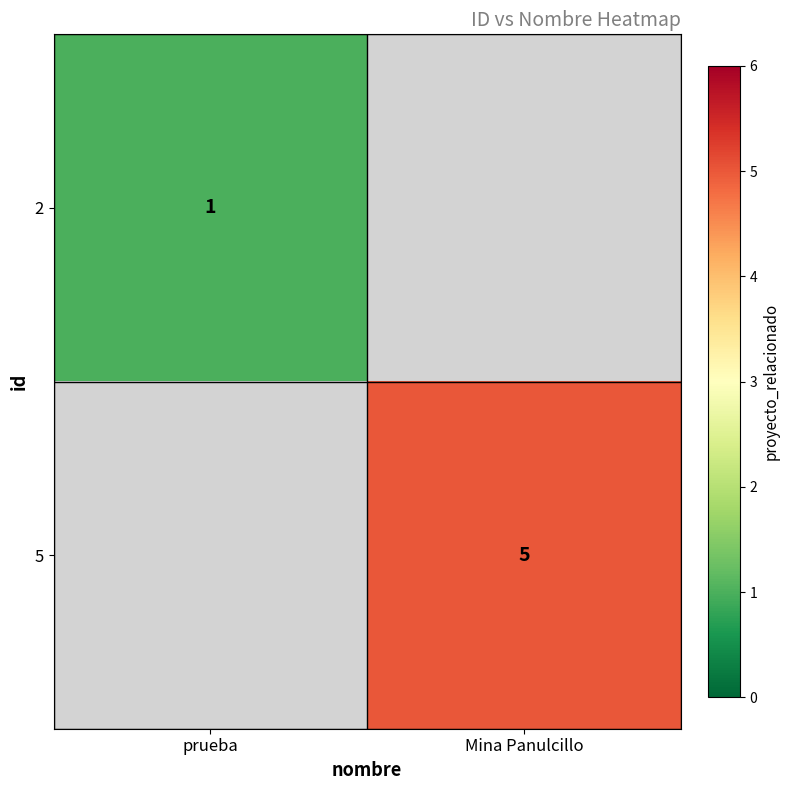

Is it true that 5 equals 3 at Mina Panulcillo?

False